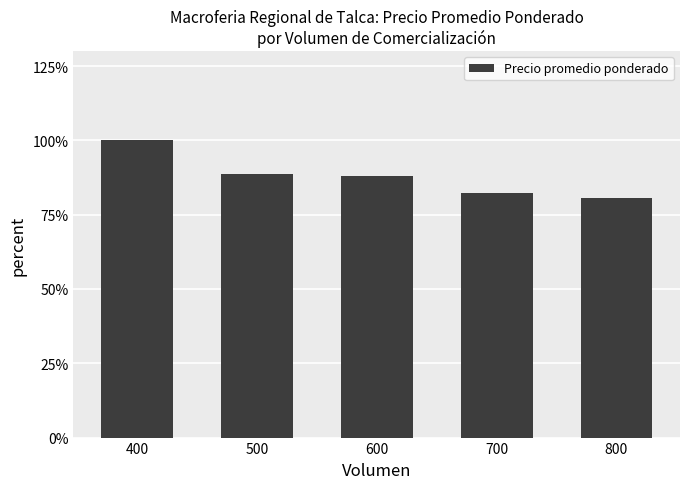

What value does the data have at 400, to the nearest 10?

8670